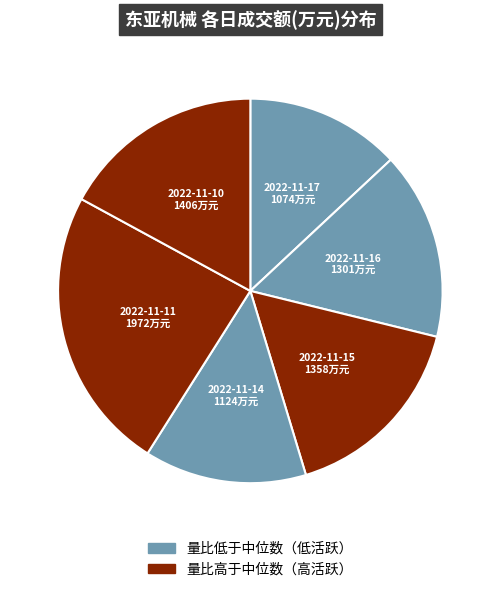

Between 2022-11-17 and 2022-11-15, which is larger?

2022-11-15